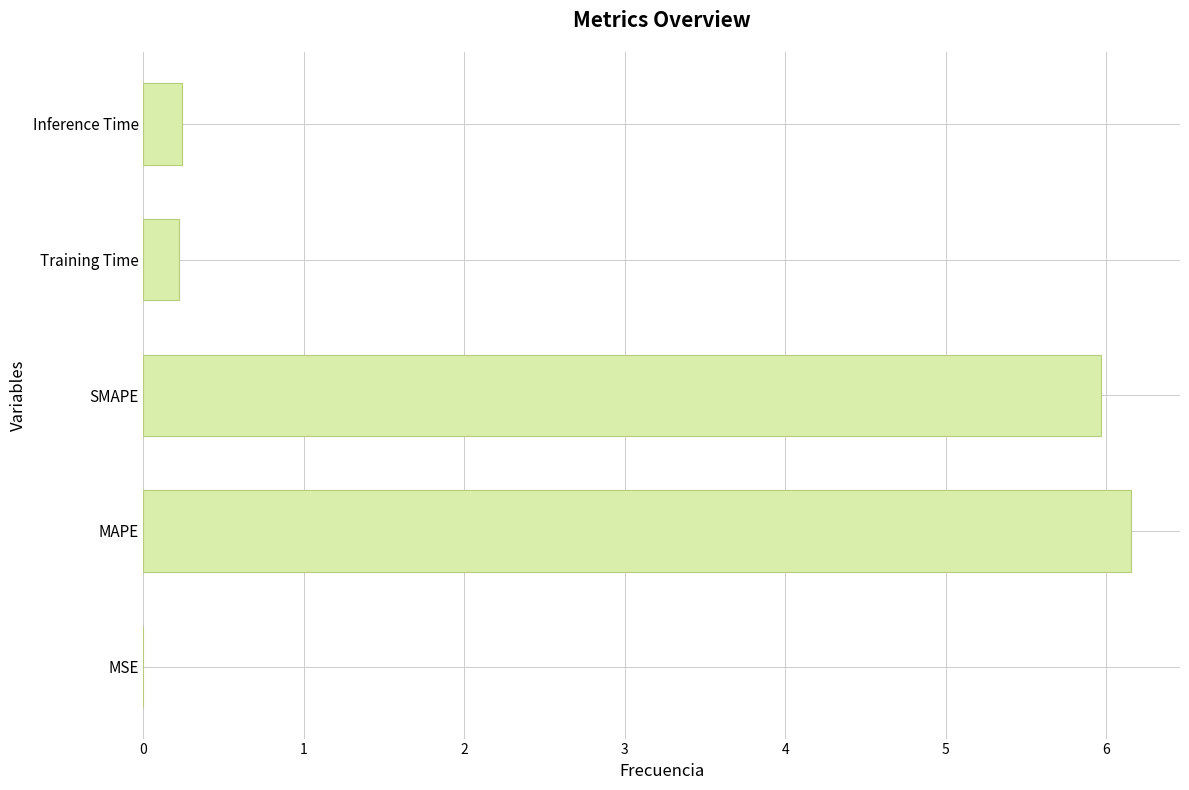

What is the sum of all values?

12.6